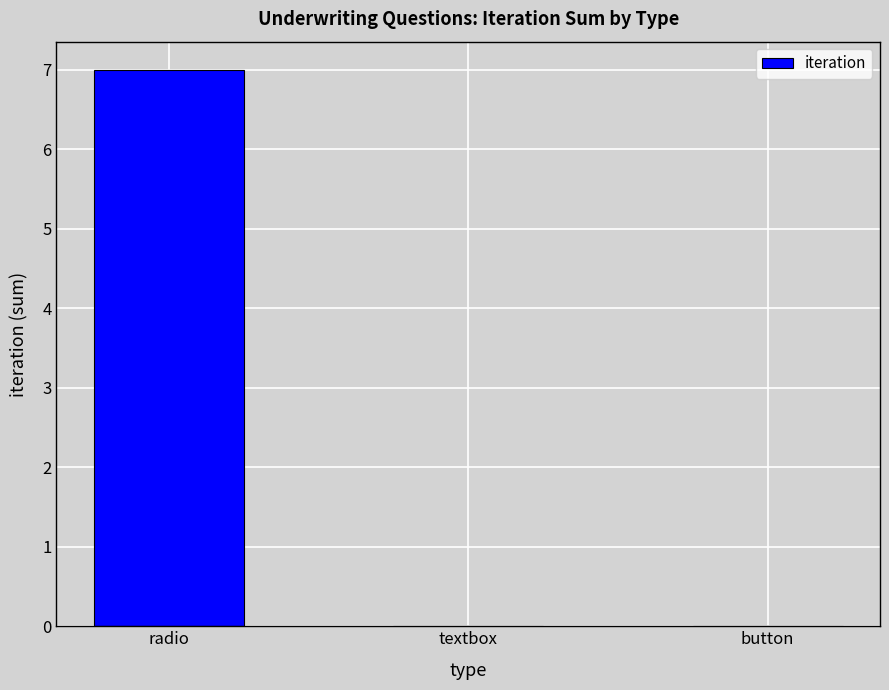

The chart shows a value of 3 at textbox. True or false?

False